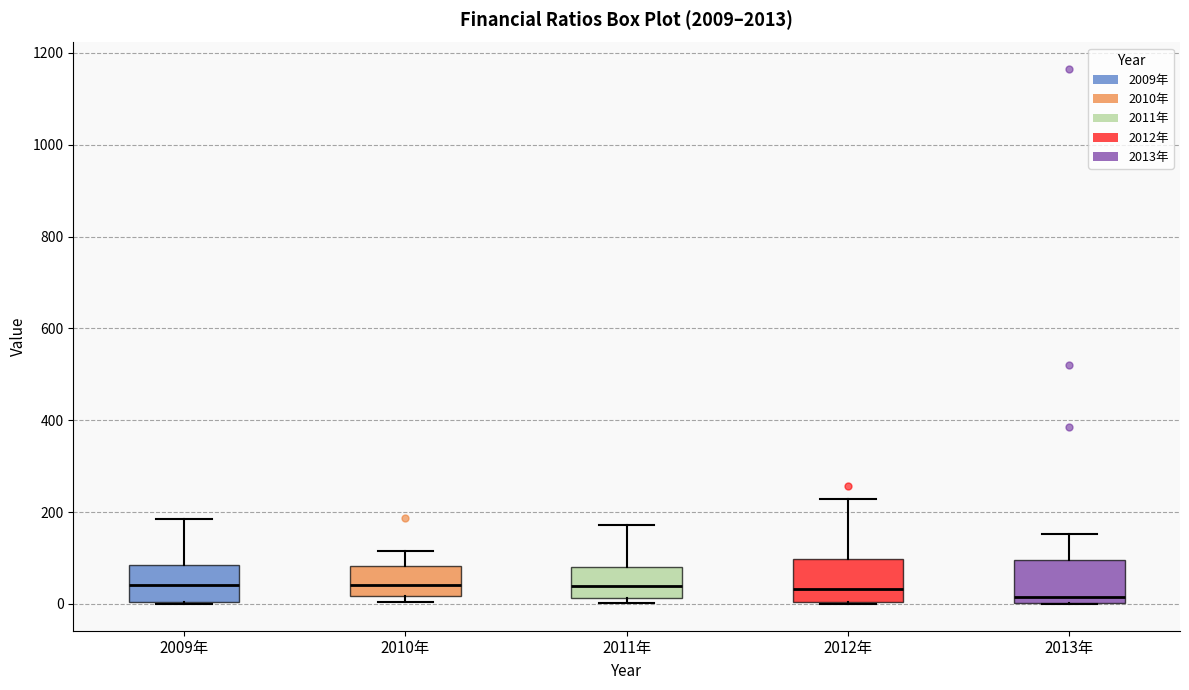

Reading left to right, read every box against the y-axis: the position of its median line, the range the box covers, and the ends of its whiskers. The values are not printed on the chart, so give them approximately, as read against the axis.

2009年: median 40, box 0 to 80, whiskers 0 to 180
2010年: median 40, box 20 to 80, whiskers 0 to 120
2011年: median 40, box 20 to 80, whiskers 0 to 180
2012年: median 40, box 0 to 100, whiskers 0 to 220
2013年: median 20, box 0 to 100, whiskers 0 to 160